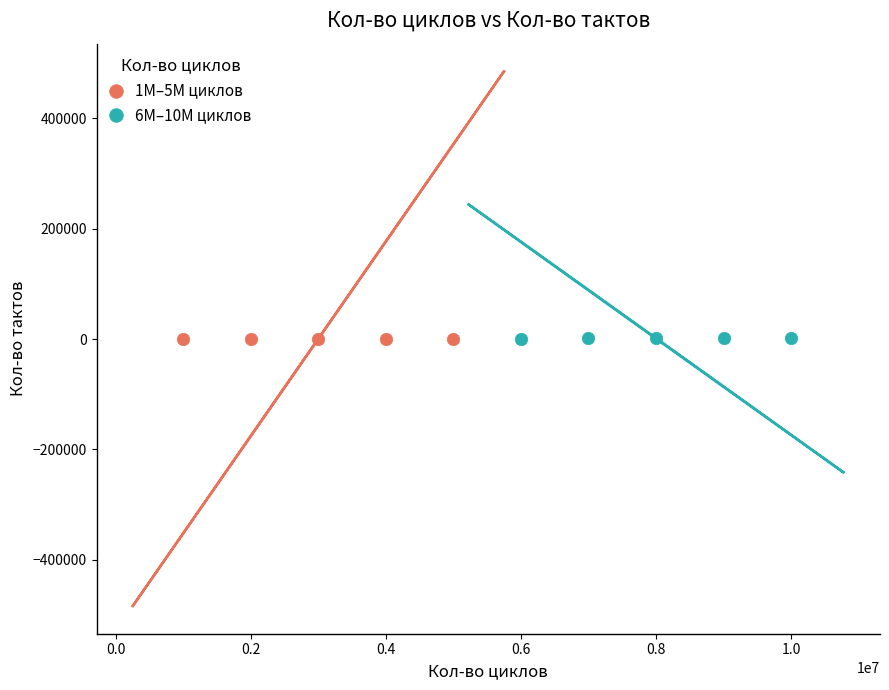

What are all the series names shown in the legend?

1M–5M циклов, 6M–10M циклов